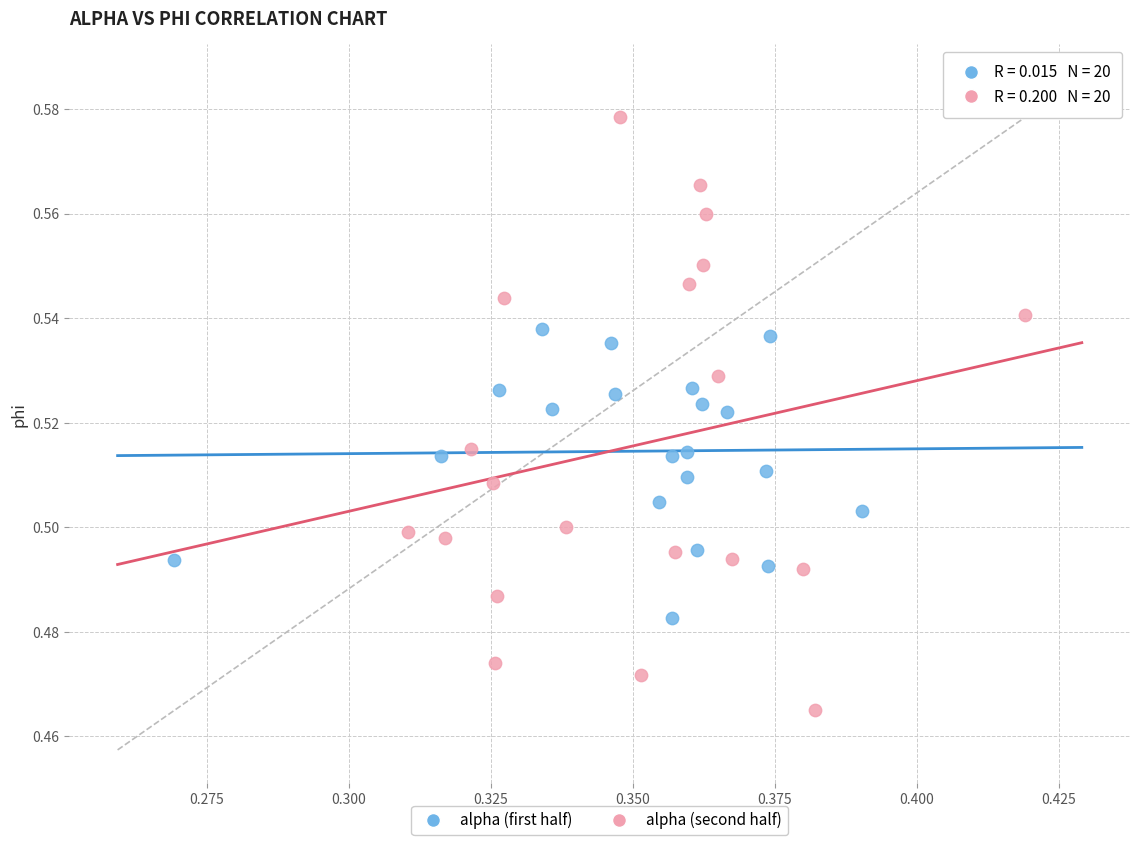

Which series contains the highest Y value?

alpha (second half)